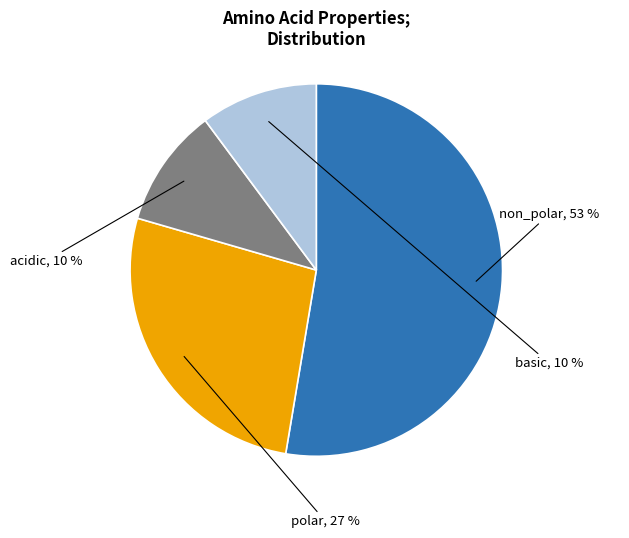

Is it true that polar is 27% of the pie?

True